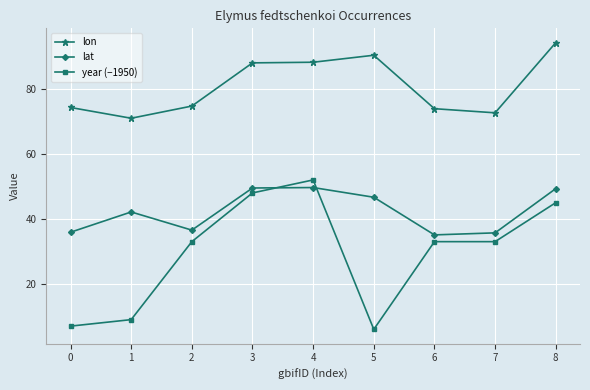

What is the average value of the lon series?

80.8